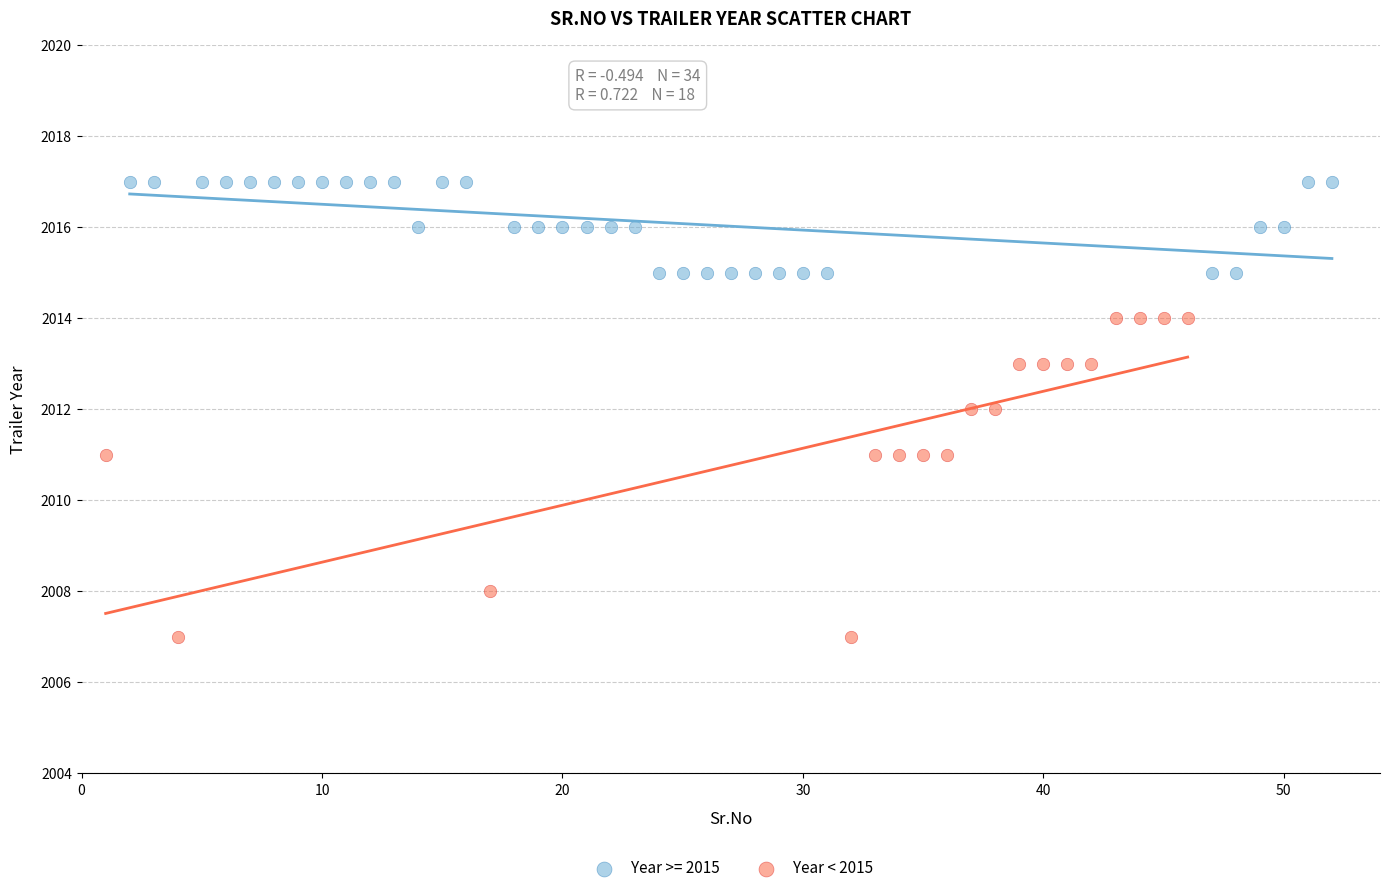

Which series reaches the minimum Y coordinate?

Year < 2015